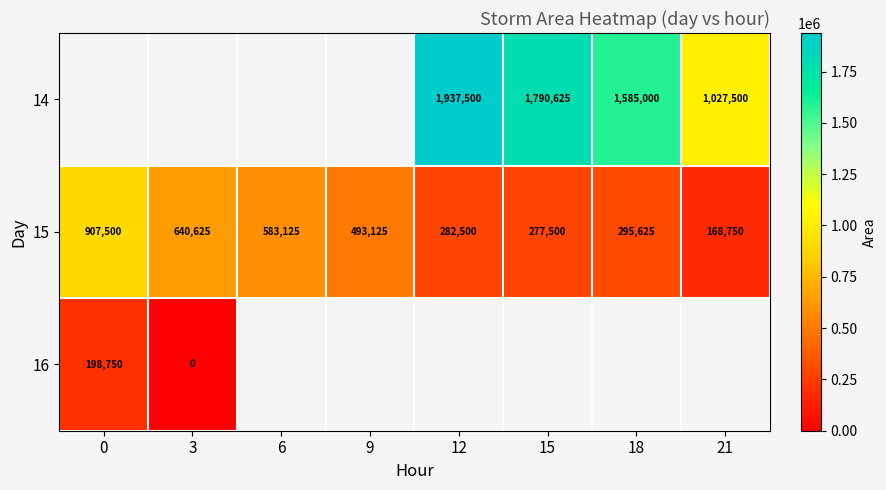

The value of 15 at 6 is 1028245. True or false?

False